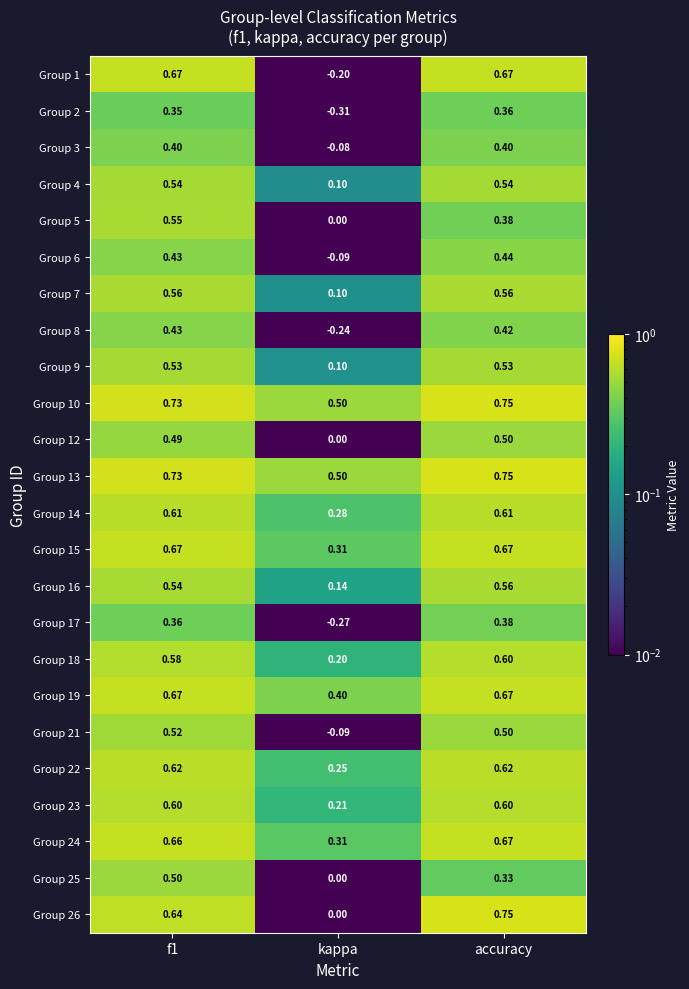

At which category does the chart reach its minimum across all series?

kappa